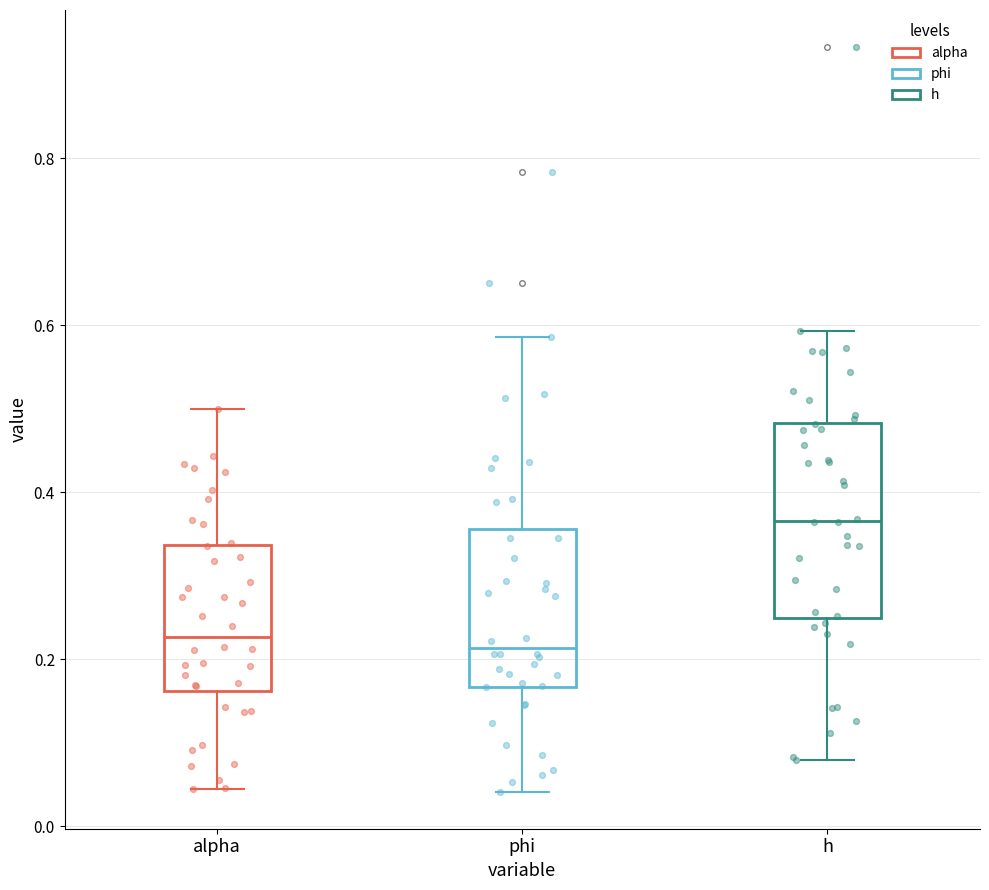

Where does the upper whisker of the box for h end on the y-axis? The values are not printed on the chart, so give them approximately, as read against the axis.

0.60